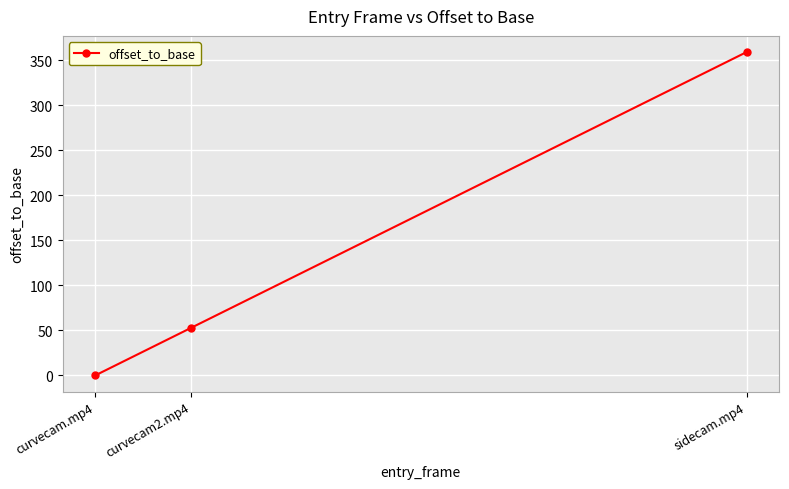

List the labels in order of value, smallest first.

curvecam.mp4, curvecam2.mp4, sidecam.mp4